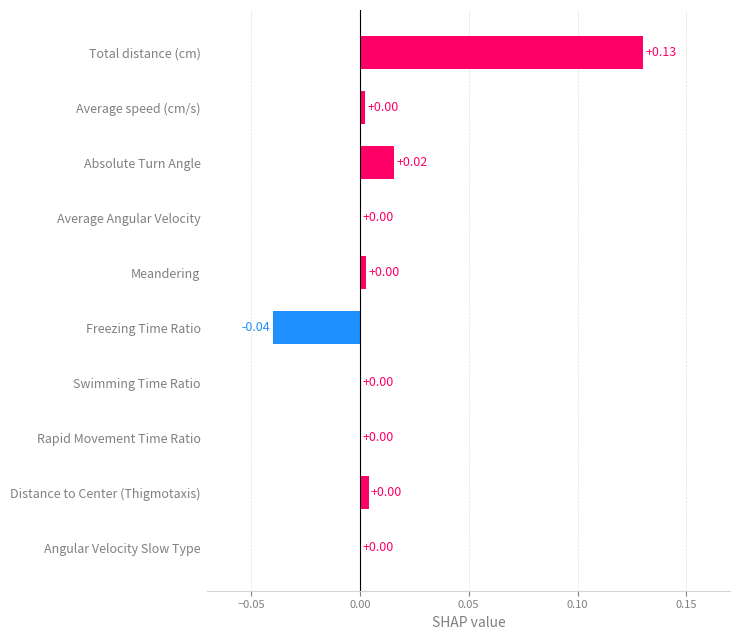

Which label corresponds to the largest value in the chart?

Total distance (cm)